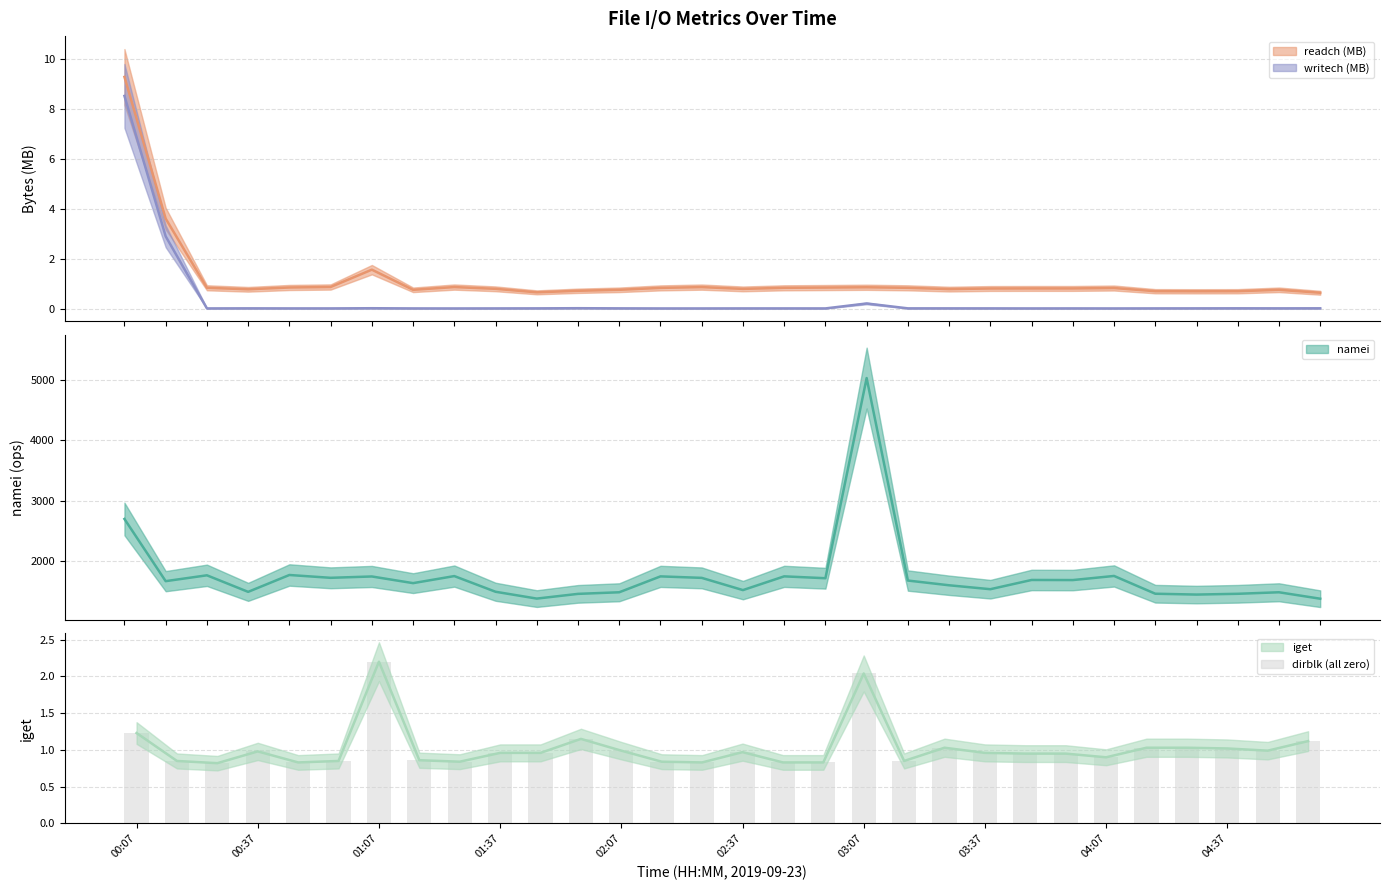

Approximately how many times larger is the value at 19 compared to 25?

0.8